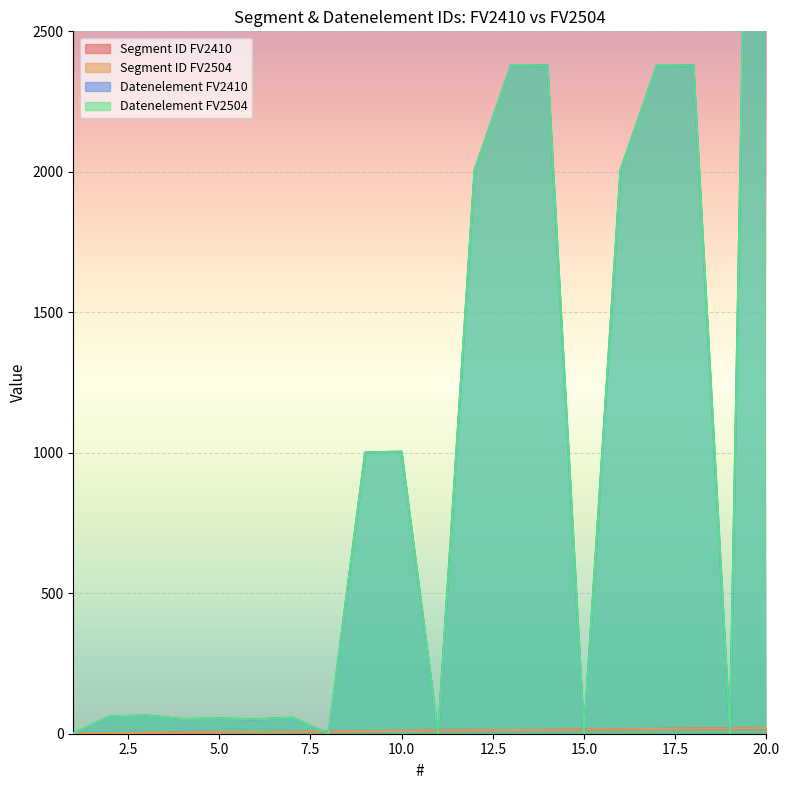

Reading right to left, what are all the values shown in this chart?

Segment ID FV2410: 20=20	19=19	18=18	17=17	16=16	15=15	14=14	13=13	12=12	11=11	10=10	9=9	8=8	7=7	6=6	5=5	4=4	3=3	2=2	1=1
Segment ID FV2504: 20=20	19=19	18=18	17=17	16=16	15=15	14=14	13=13	12=12	11=11	10=10	9=9	8=8	7=7	6=6	5=5	4=4	3=3	2=2	1=1
Datenelement FV2410: 20=7081	19=0	18=2379	17=2380	16=2005	15=0	14=2379	13=2380	12=2005	11=0	10=1004	9=1001	8=0	7=57	6=51	5=54	4=52	3=65	2=62	1=0
Datenelement FV2504: 20=7081	19=0	18=2379	17=2380	16=2005	15=0	14=2379	13=2380	12=2005	11=0	10=1004	9=1001	8=0	7=57	6=51	5=54	4=52	3=65	2=62	1=0